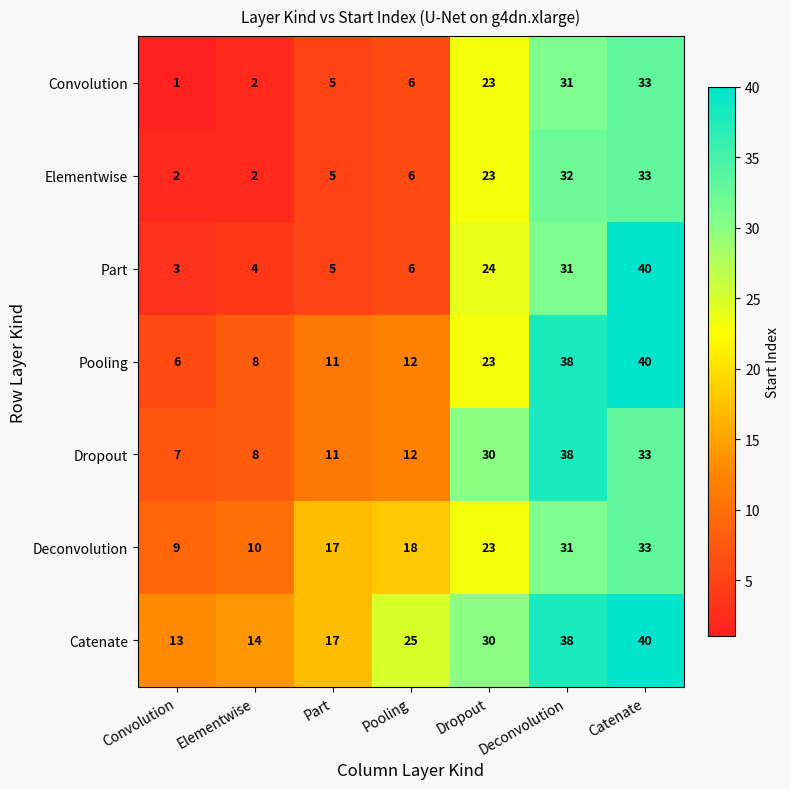

At how many categories does at least one series exceed 4?

7